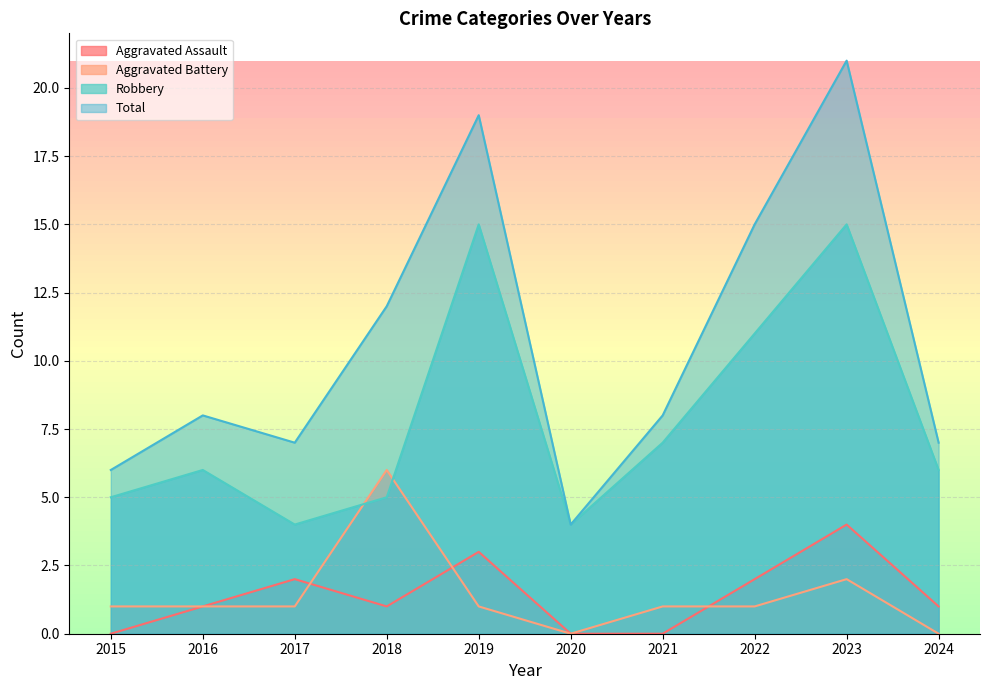

At 2017, list the series in order from smallest to largest.

Aggravated Battery, Aggravated Assault, Robbery, Total